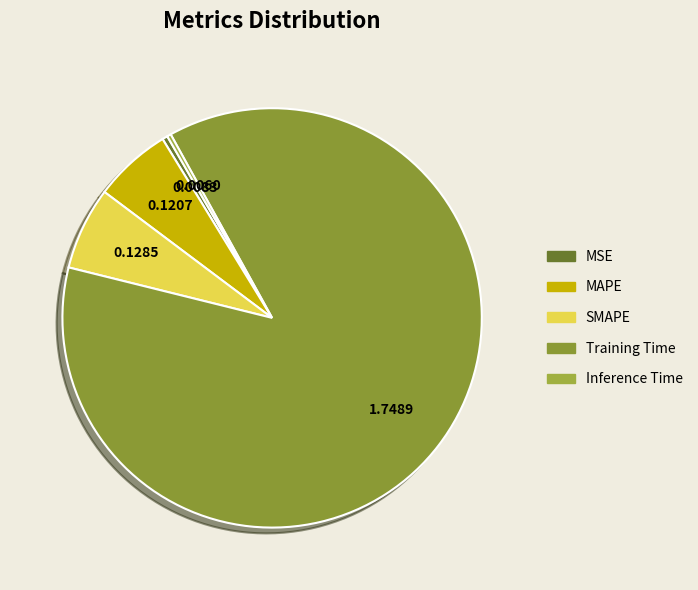

To the nearest percent, what is the combined percentage of MSE and Inference Time?

1%